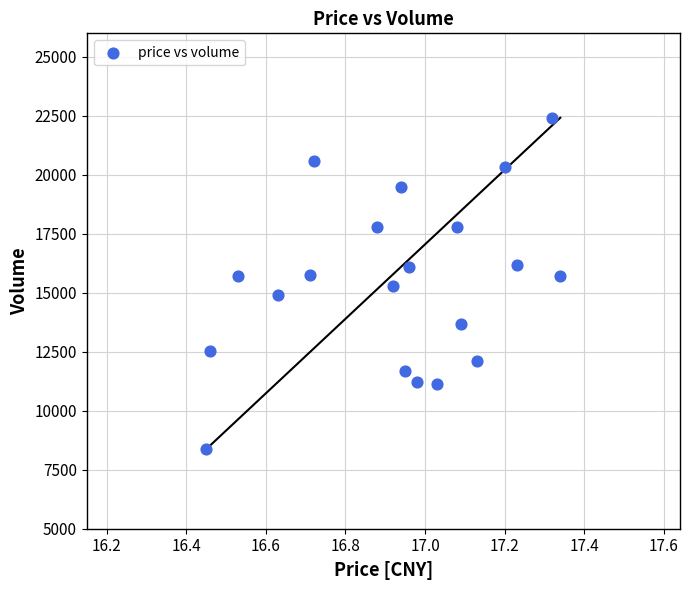

What is the range of Y values (max minus min)?

14050